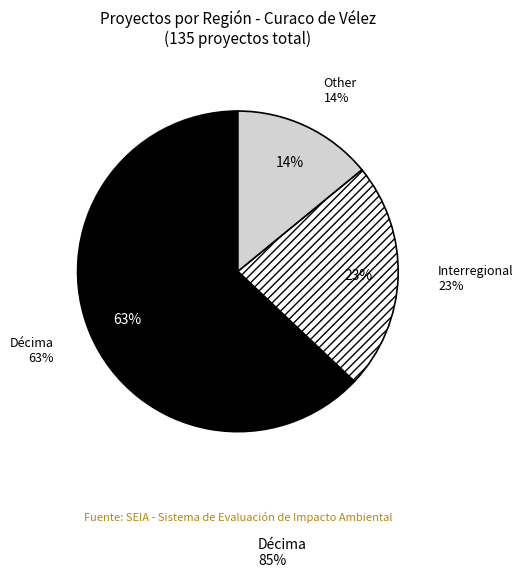

Which category has the smallest portion of the pie?

Other